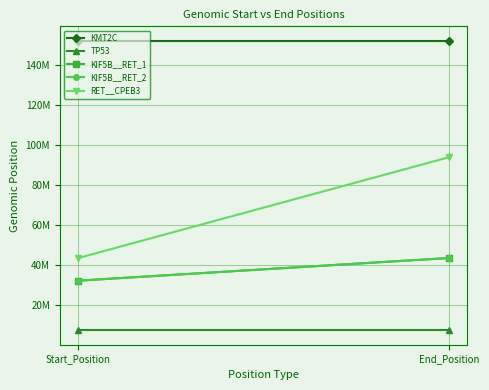

What is the value of the TP53 point at the 2nd from the left?

7578413